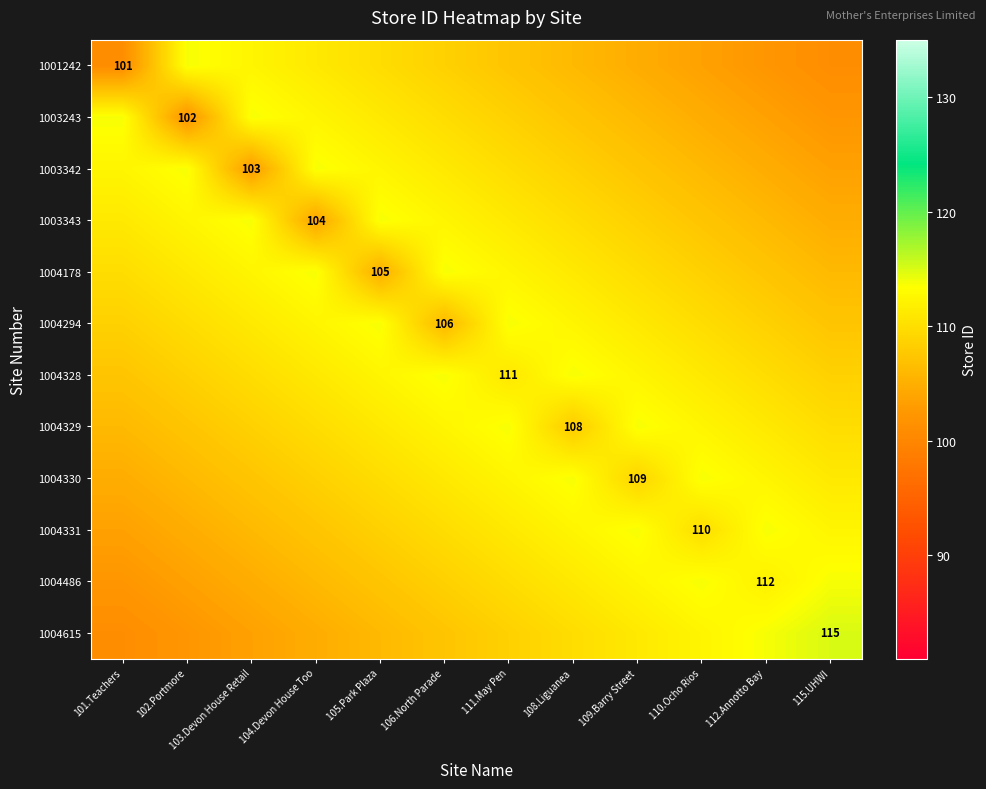

How many categories are shown in the chart?

12